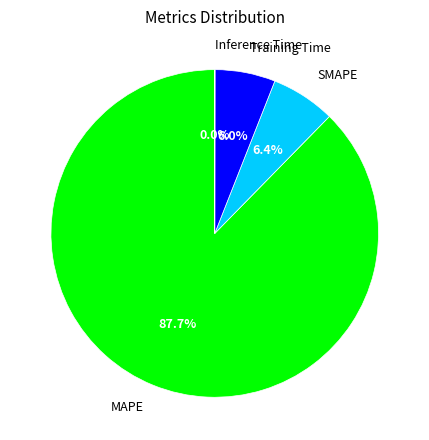

Which slice is the largest?

MAPE